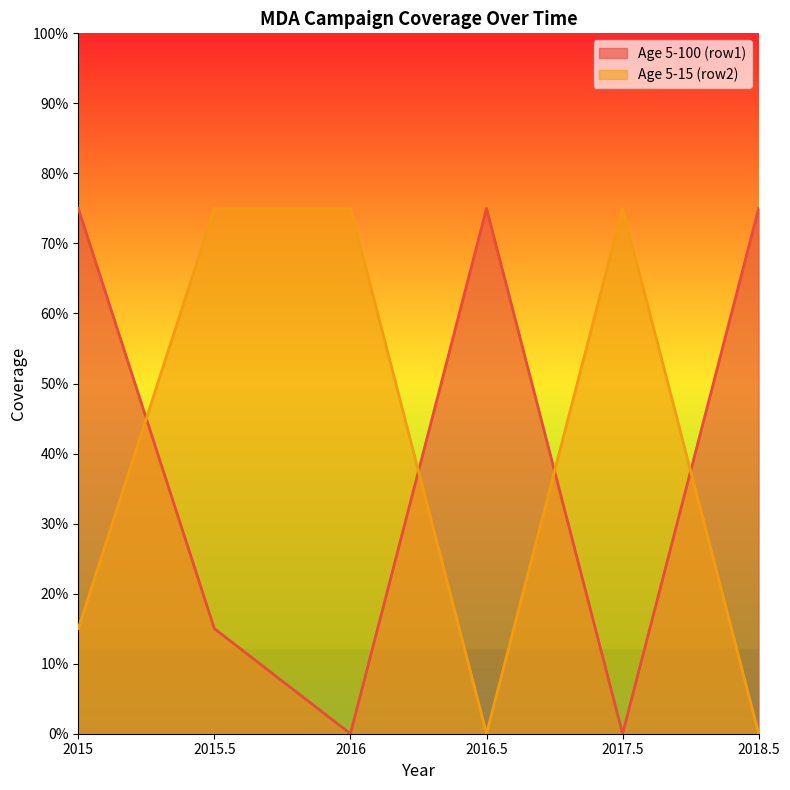

What is the total value across all series at 2016?

0.8